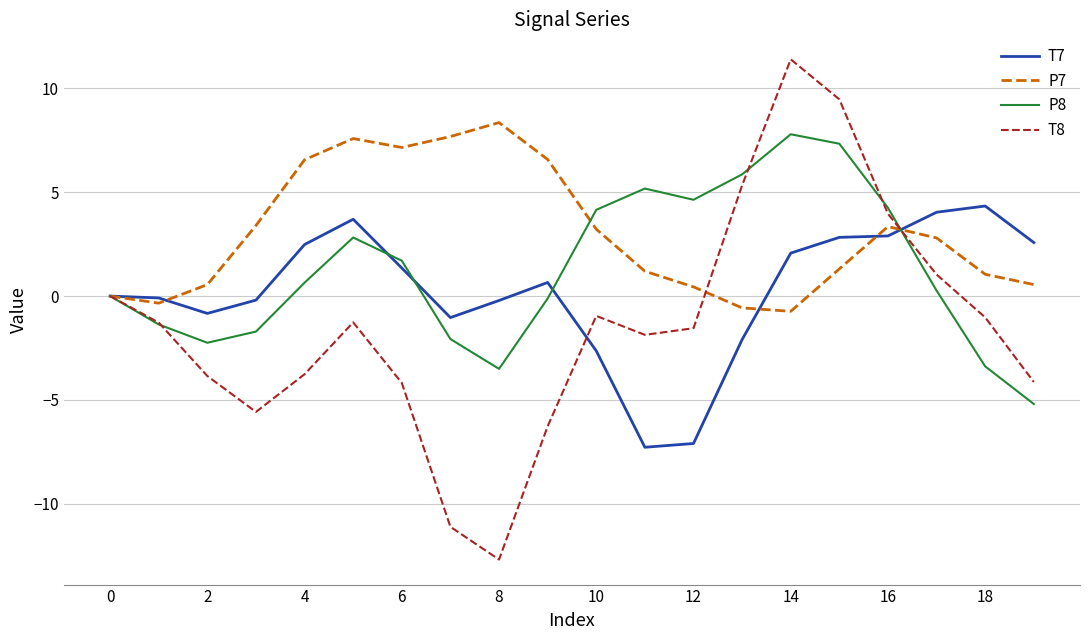

What is the minimum value for T7?

-7.3